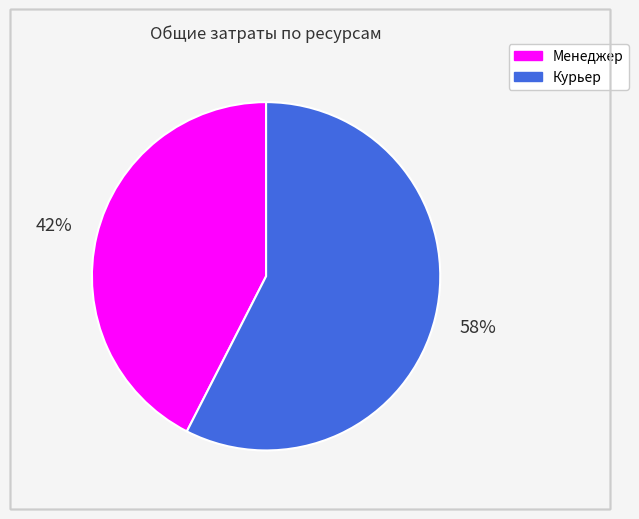

The Курьер slice represents 49% of the pie. True or false?

False